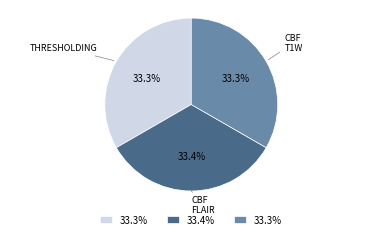

Is there a majority slice in this chart?

No